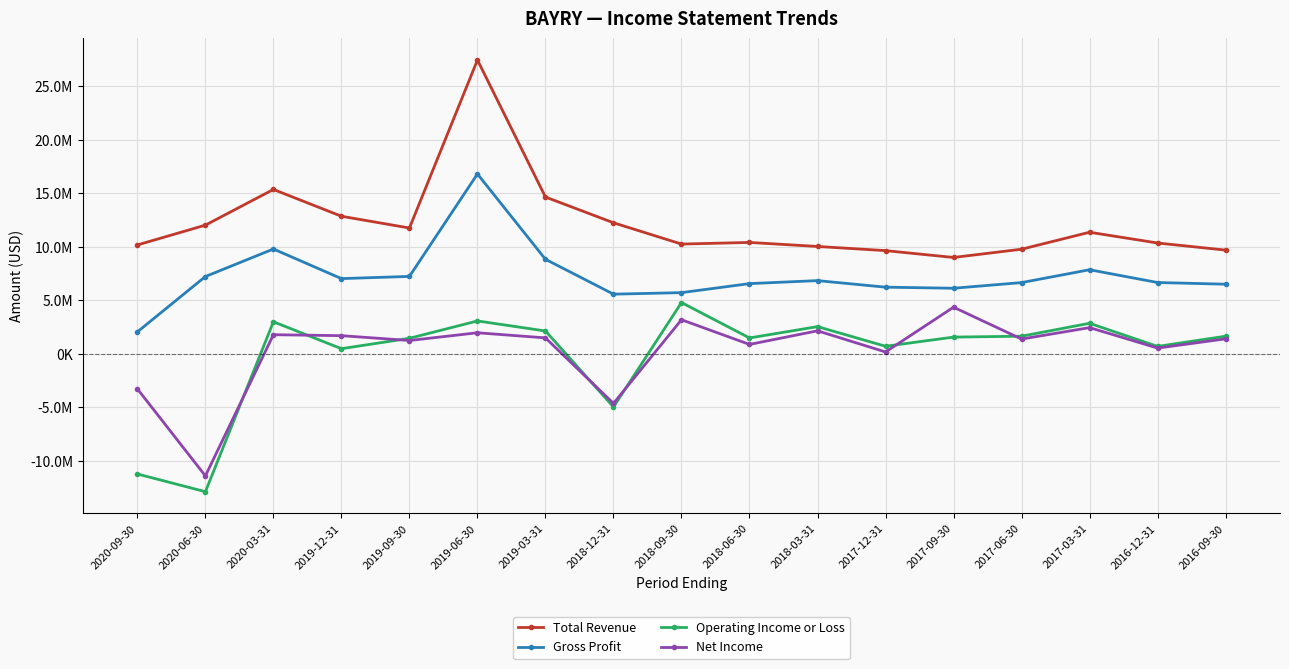

At which category does the chart reach its peak across all series?

2019-06-30